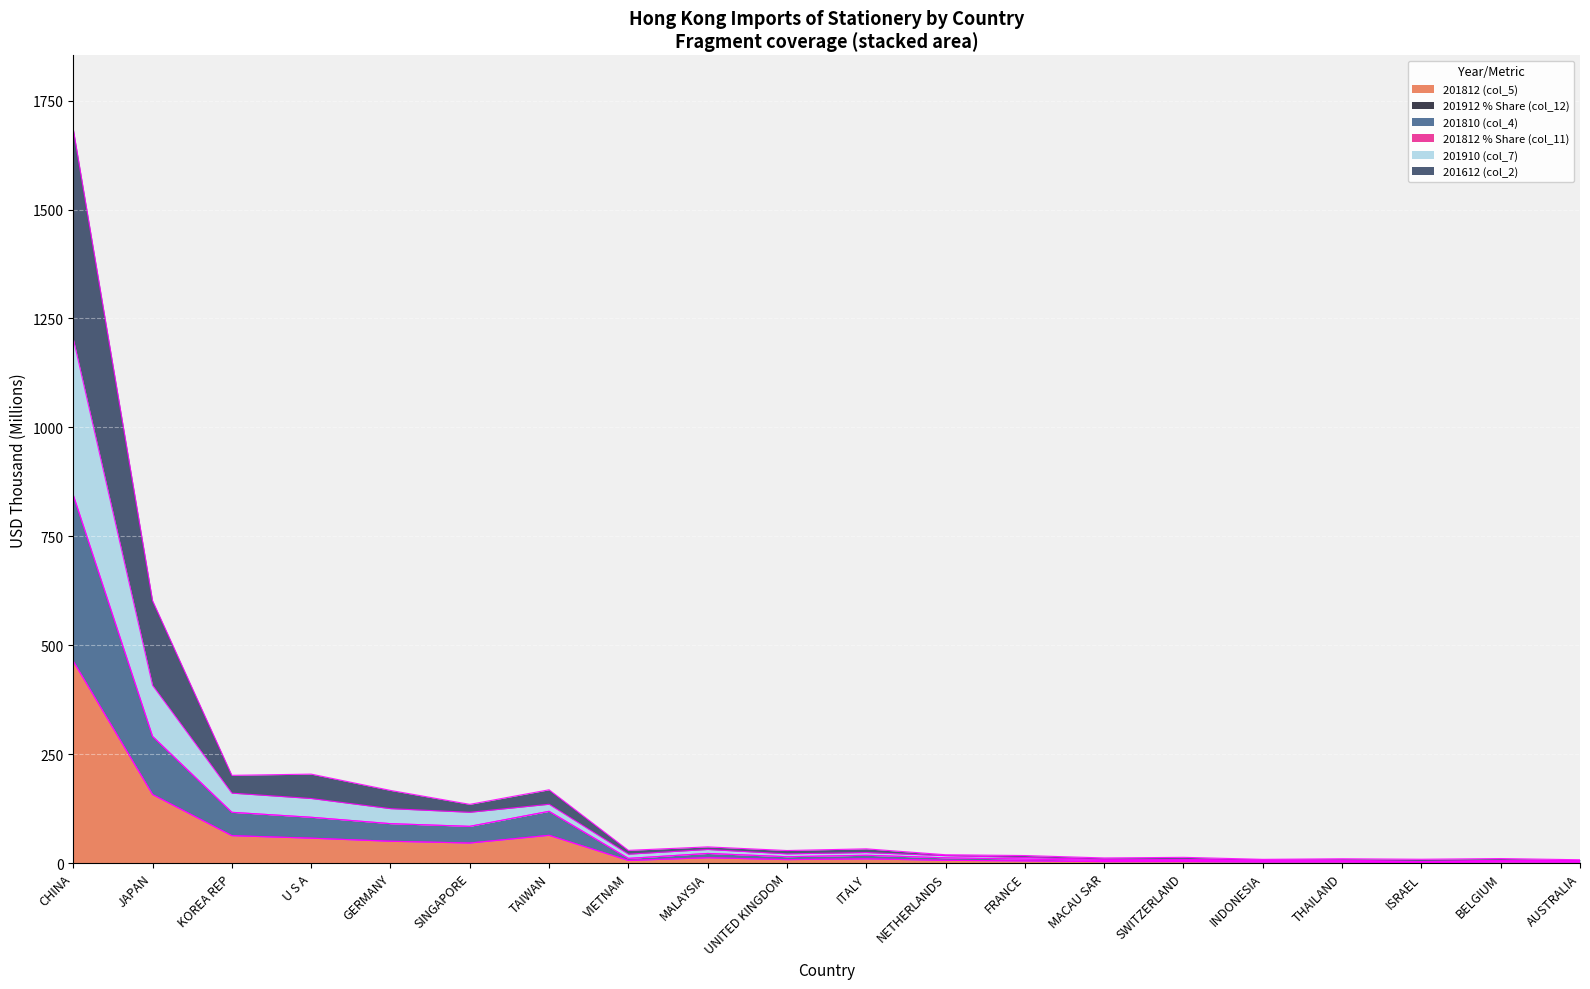

At which category is the sum across all series the highest?

CHINA